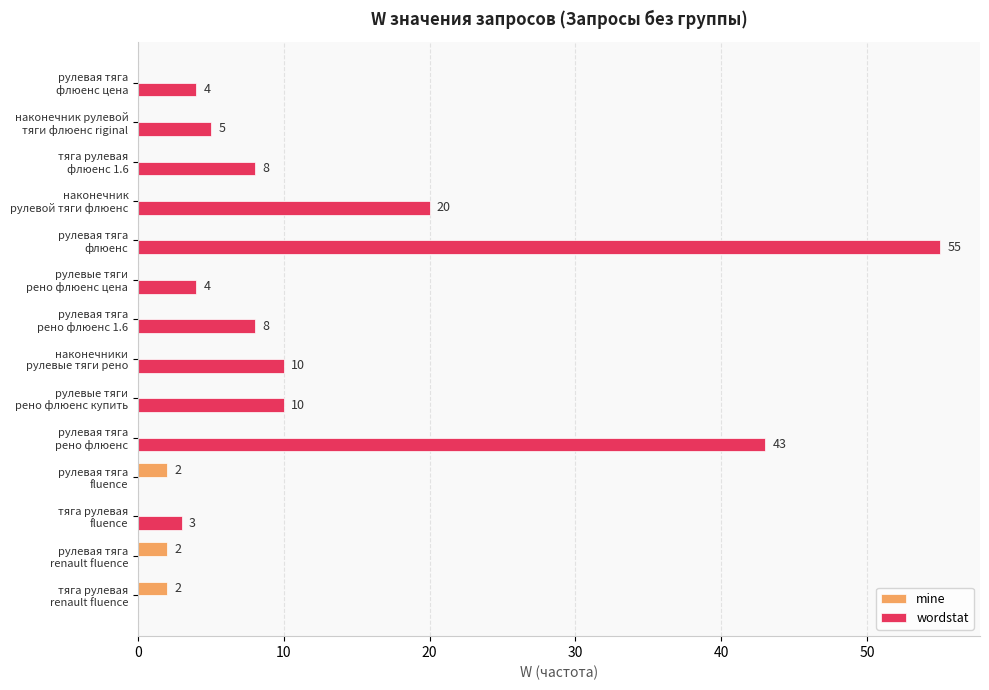

What are all the series names shown in the legend?

mine, wordstat